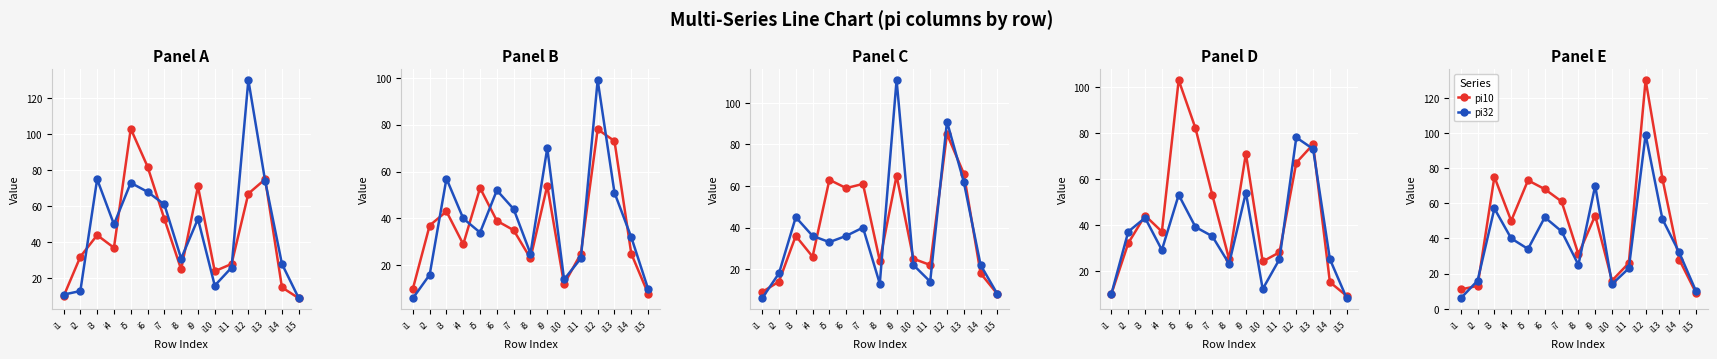

What is the highest value of the pi27 series?

78